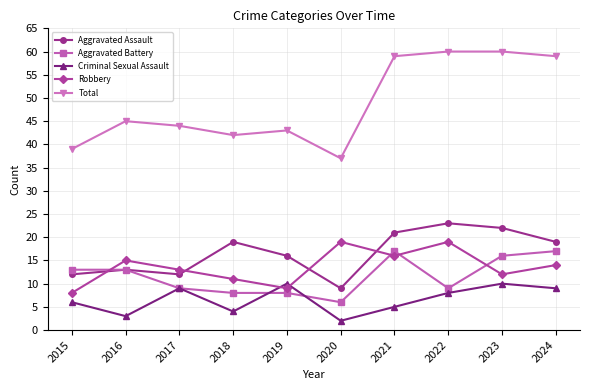

Is the value of Total at 2020 greater than the value of Criminal Sexual Assault at 2015?

Yes